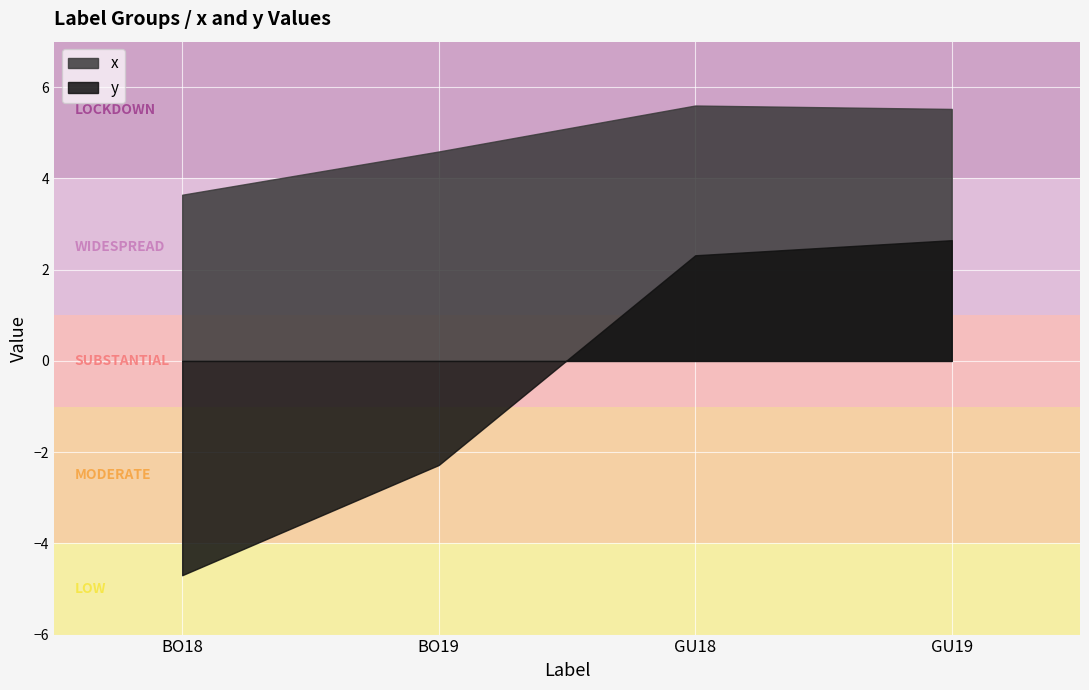

Is it true that the value at BO18 is 3.6?

True